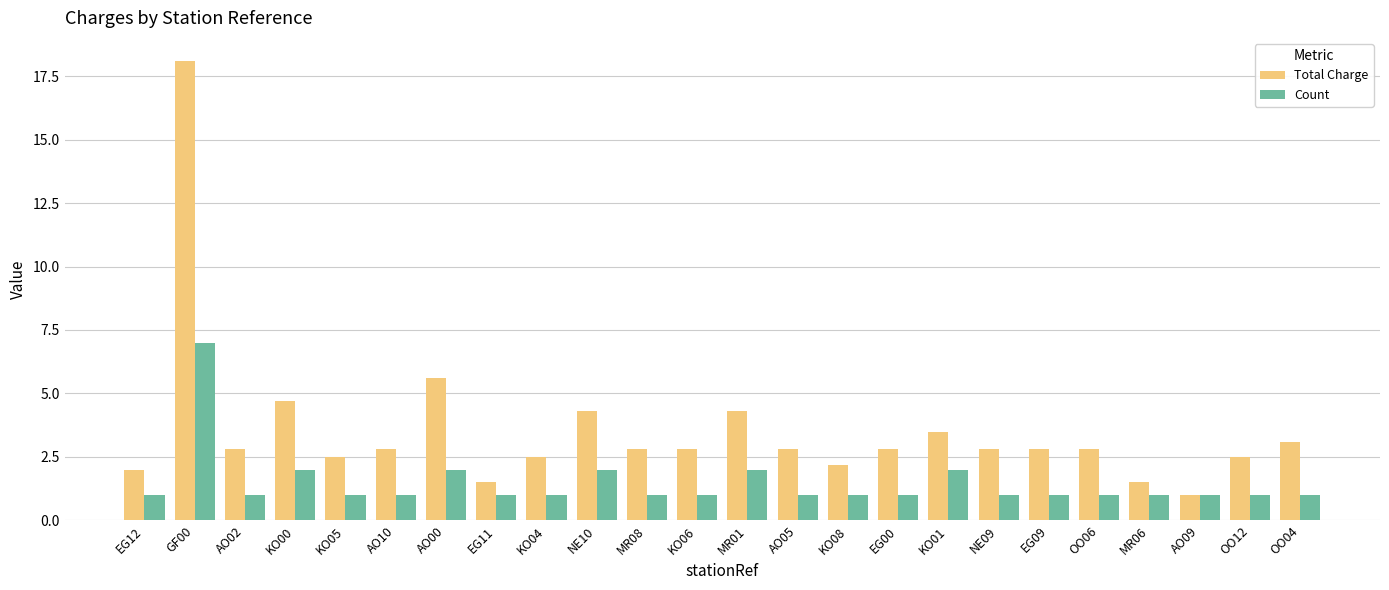

What value does the Total Charge series have at NE09?

2.8